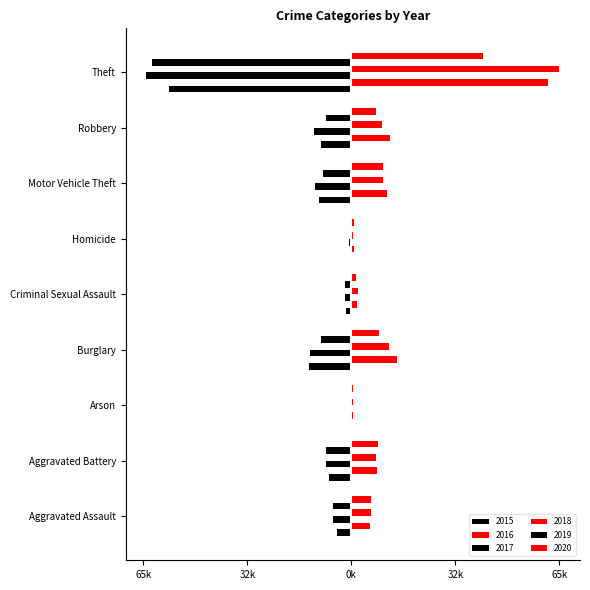

What is the label of the 9th bar from the left?

Theft